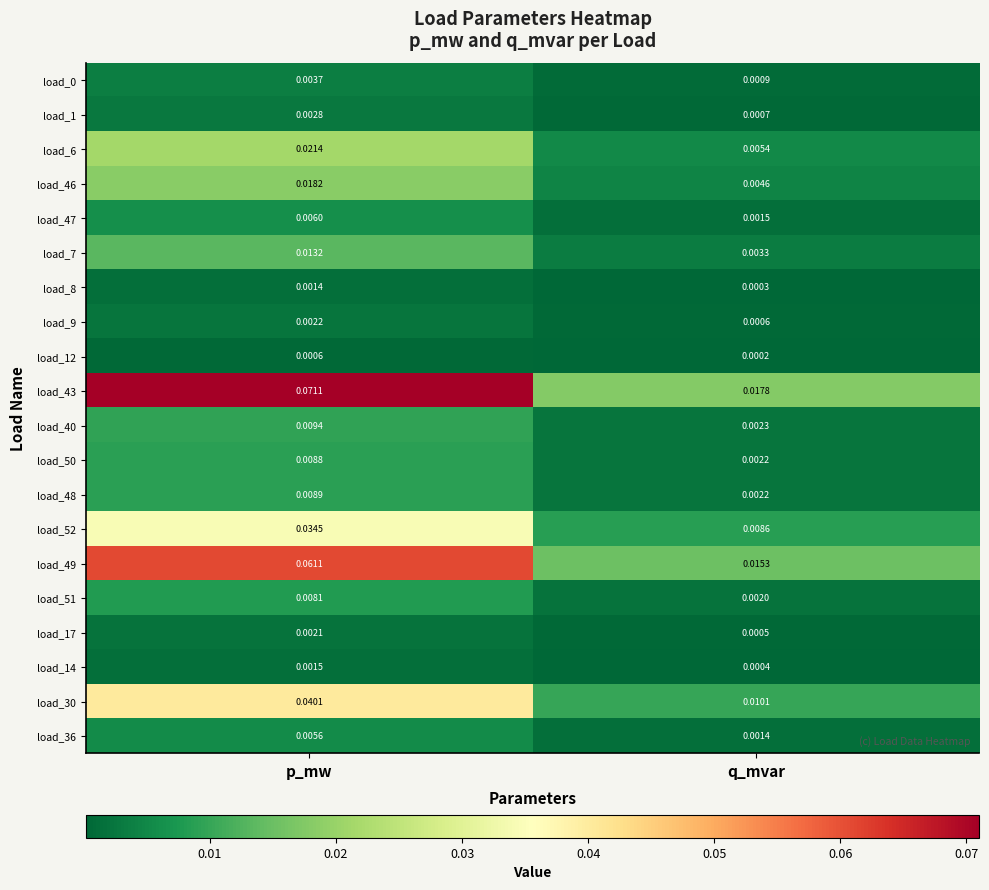

At which label is load_6 closest to 0?

q_mvar